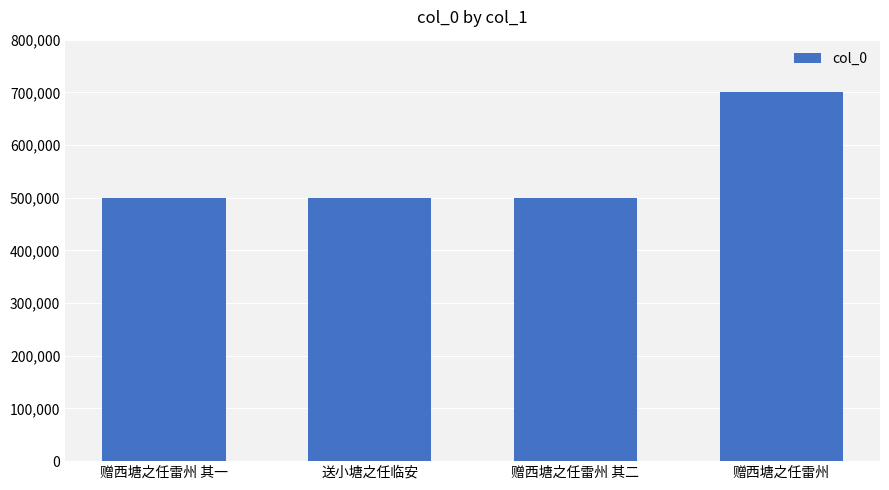

What is the change in value from 赠西塘之任雷州 其二 to 赠西塘之任雷州?

+202332